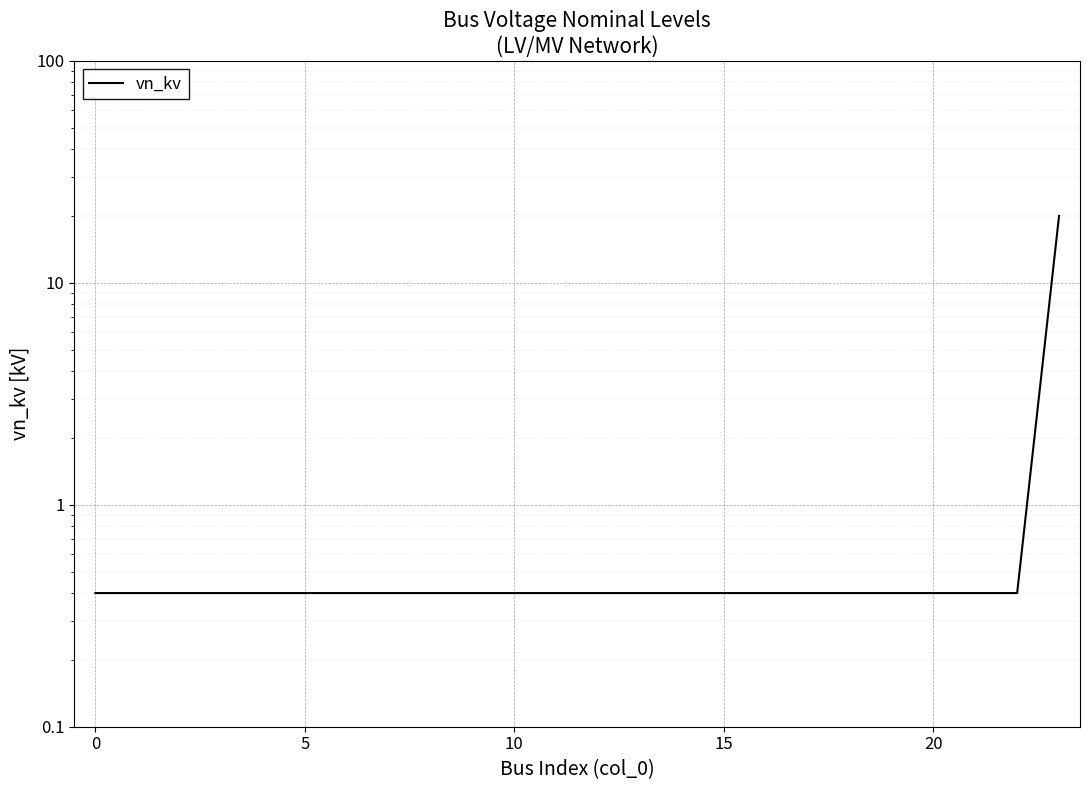

Reading left to right, list all the values displayed in this chart.

0.4	0.4	0.4	0.4	0.4	0.4	0.4	0.4	0.4	0.4	0.4	0.4	0.4	0.4	0.4	0.4	0.4	0.4	0.4	0.4	0.4	0.4	0.4	20.0